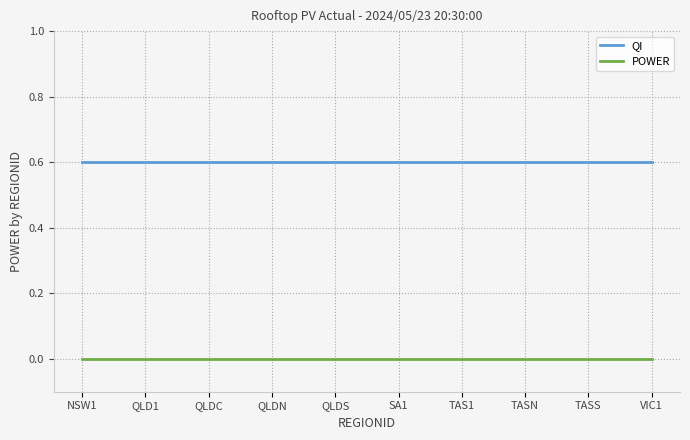

What position from the right is QLDN?

7